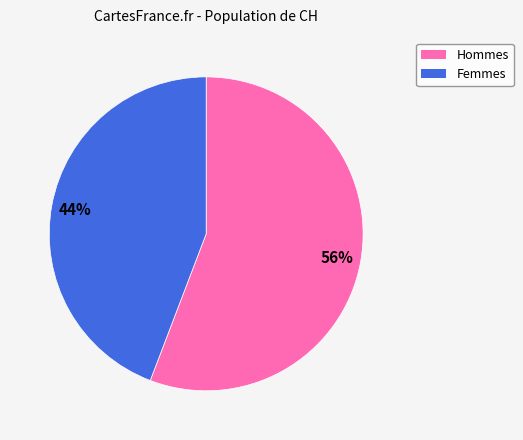

To the nearest percent, what is the average slice percentage?

50%